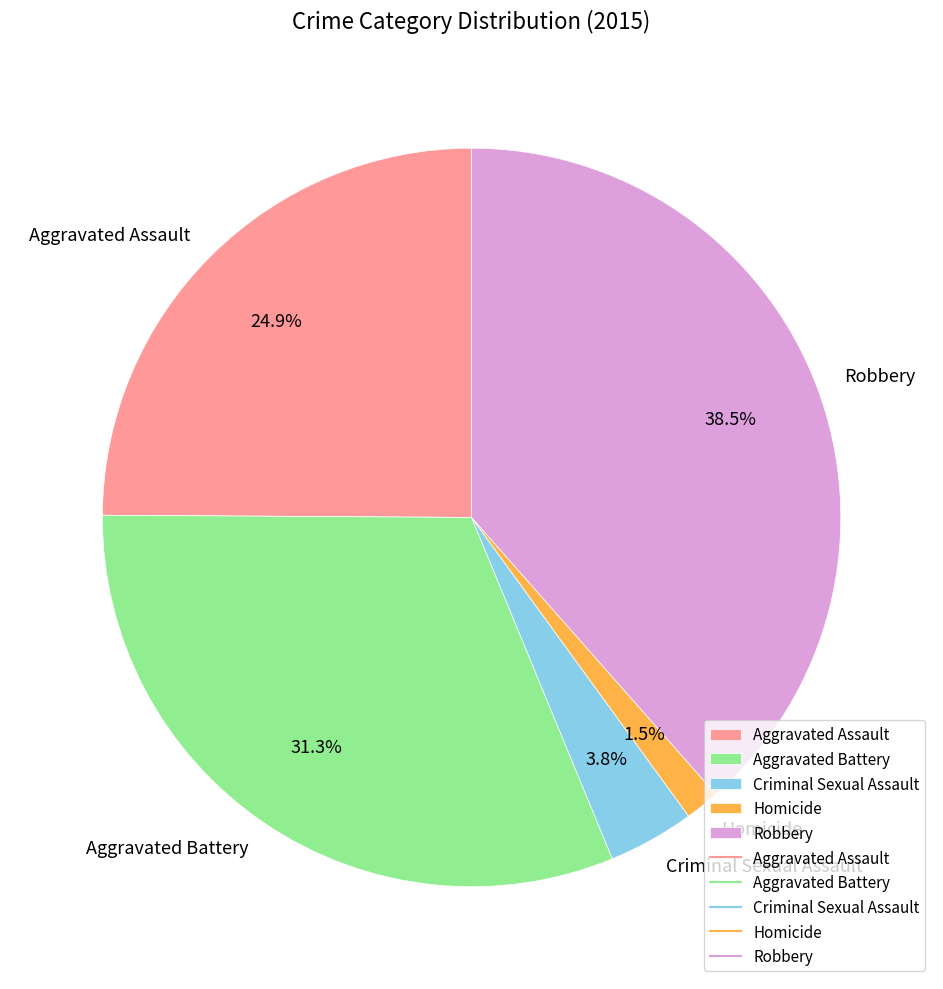

Combined, do Robbery and Aggravated Assault account for over 50%?

Yes